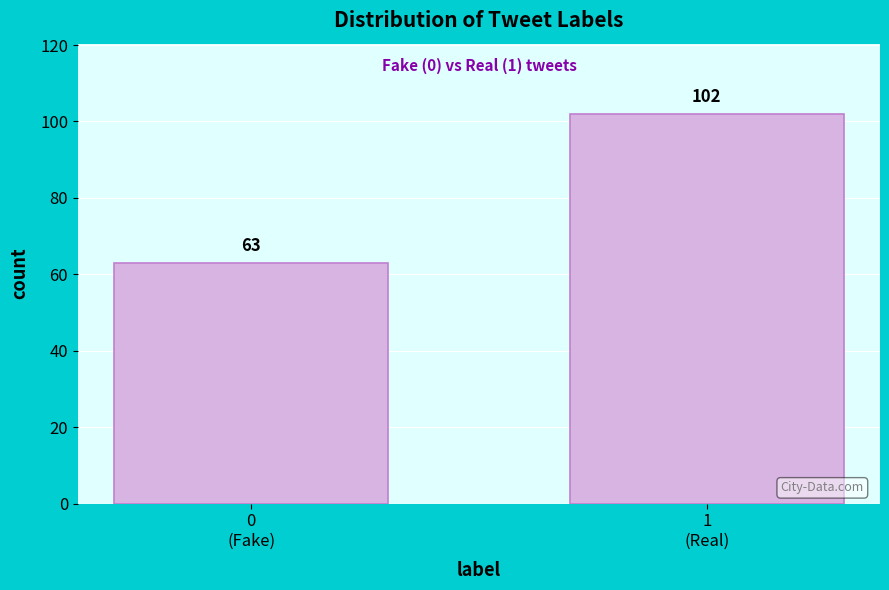

Reading left to right, extract all data points from this chart.

63	102